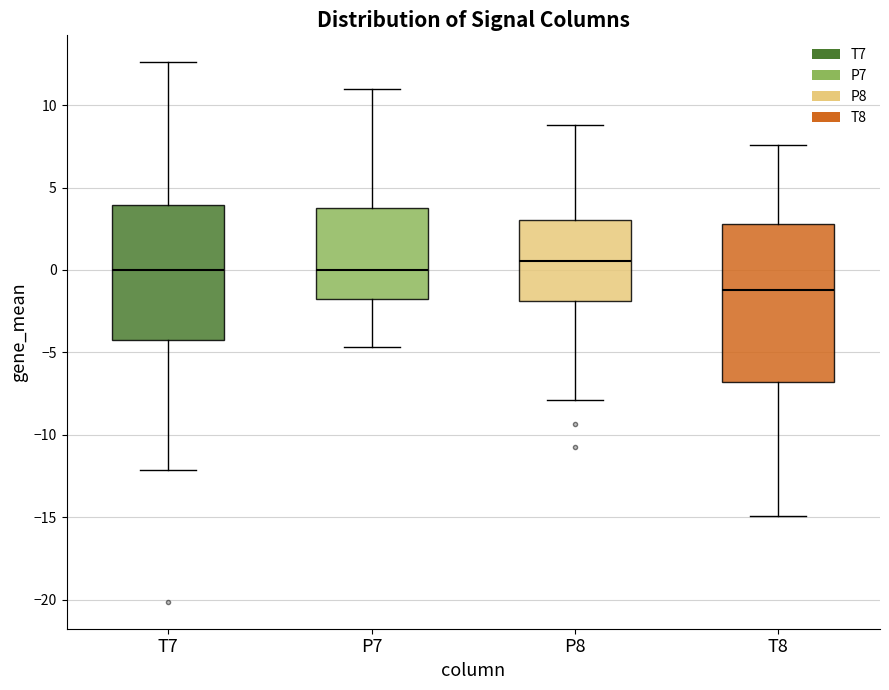

Reading left to right, transcribe this box plot: for each box, give where its median line is, the range the box spans, and where its two whiskers end, as read against the y-axis. The values are not printed on the chart, so give them approximately, as read against the axis.

T7: median 0.0, box -4.5 to 4.0, whiskers -12.0 to 12.5
P7: median 0.0, box -1.5 to 4.0, whiskers -4.5 to 11.0
P8: median 0.5, box -2.0 to 3.0, whiskers -8.0 to 9.0
T8: median -1.0, box -7.0 to 3.0, whiskers -15.0 to 7.5